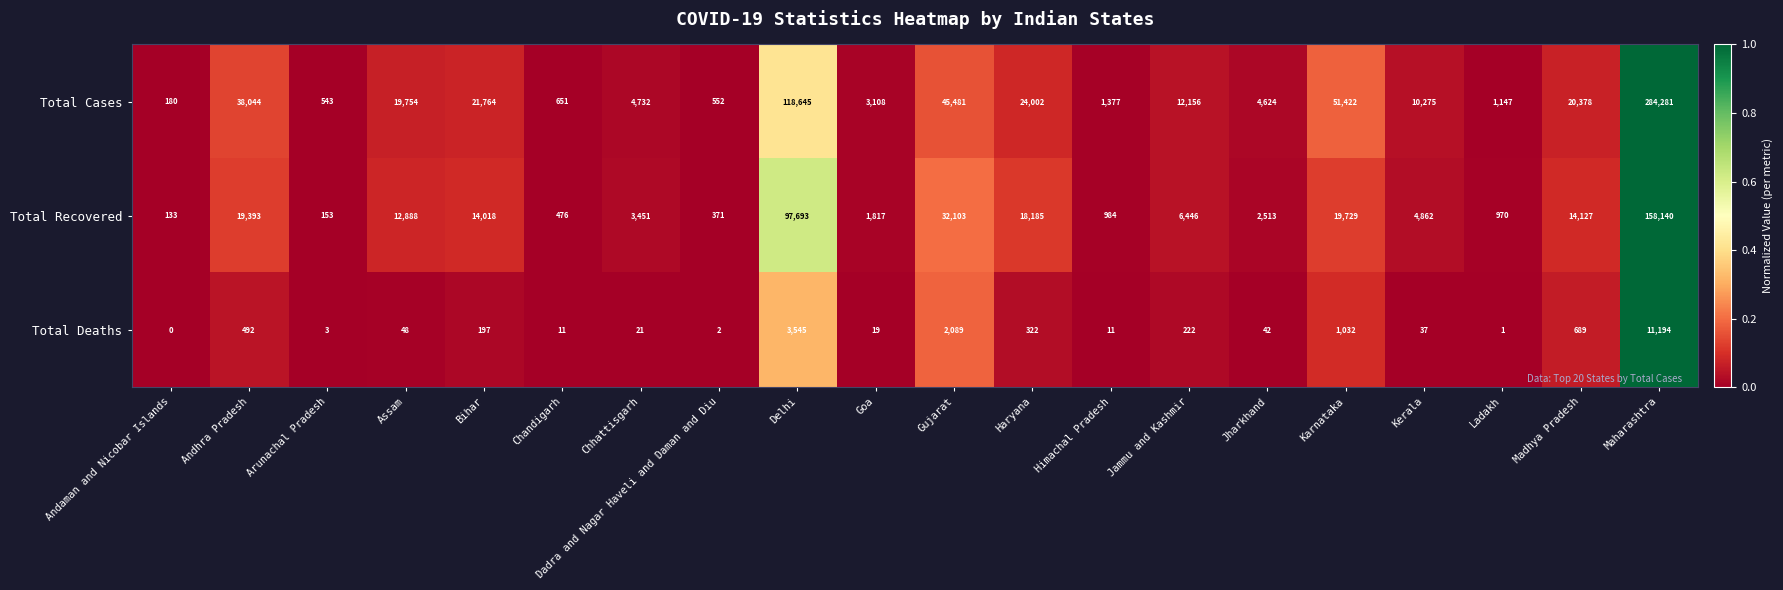

At which category is the sum across all series the highest?

Maharashtra